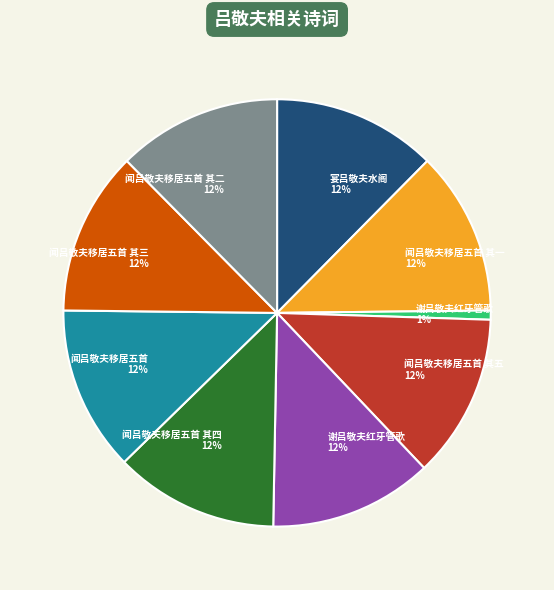

Combined, do 谢吕敬夫红牙管歌 12% and 宴吕敬夫水阁 12% account for over 50%?

No